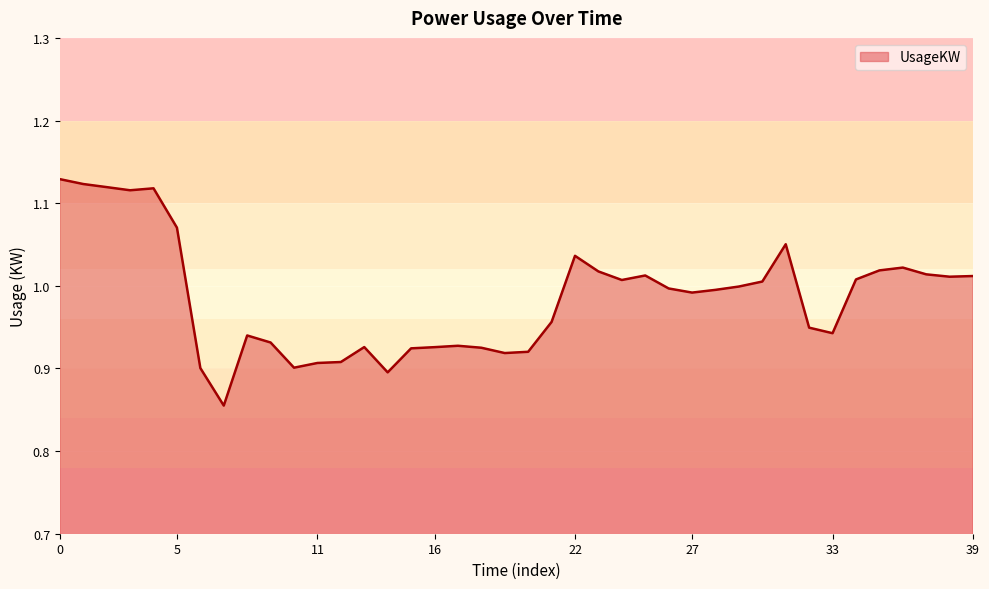

What is the value of the 34th point from the left?

0.9